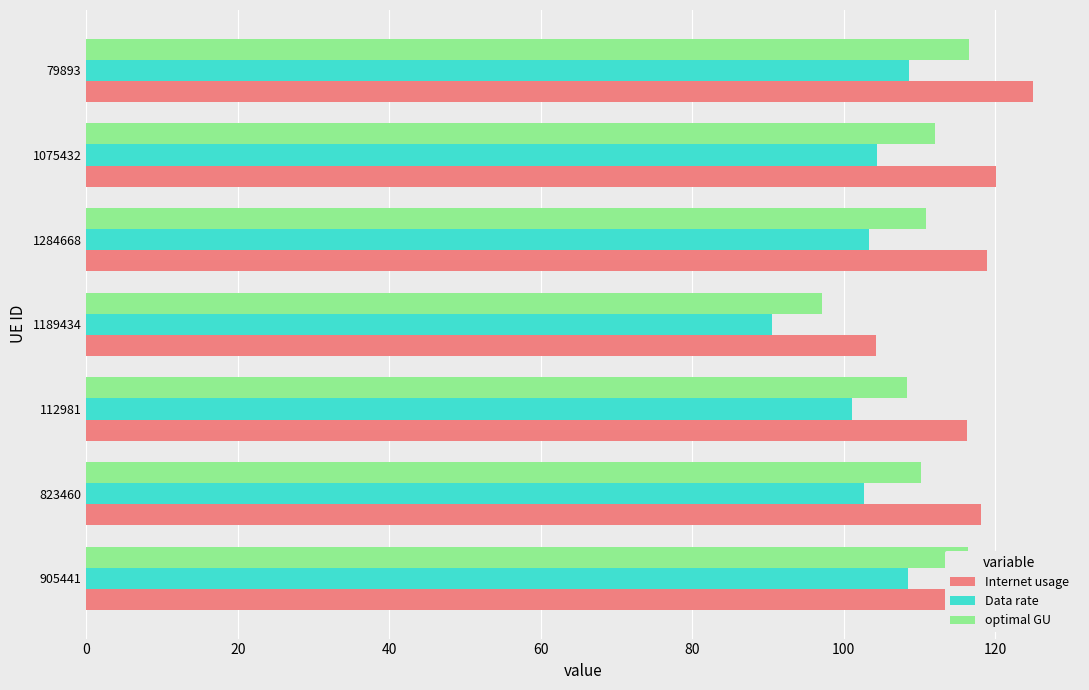

True or false: Data rate has a value of 102.7 at 823460.

True